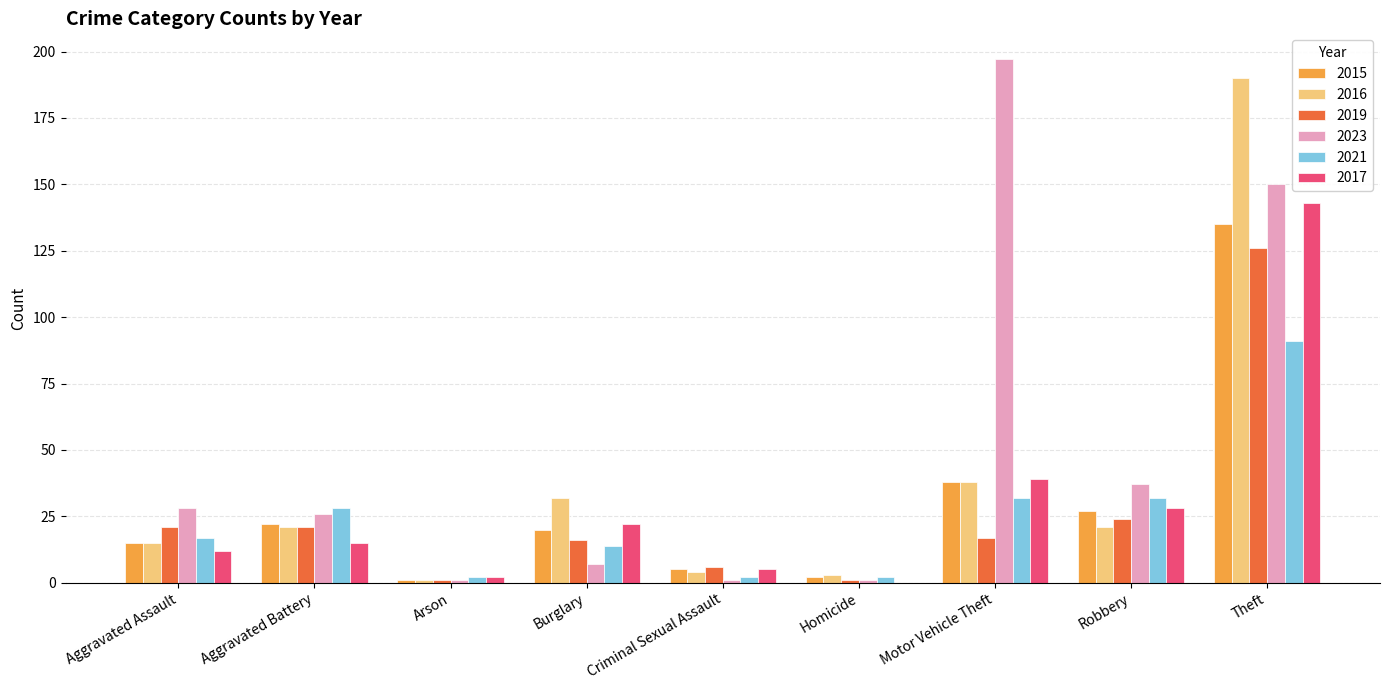

What is the total value across all series at Aggravated Assault?

108